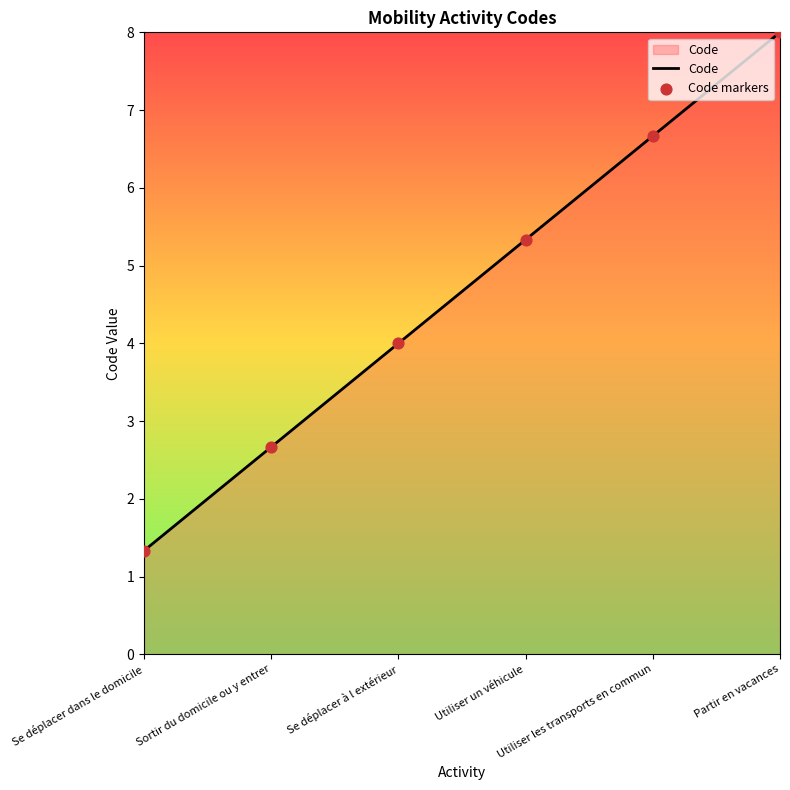

True or false: there are more than 1 points higher than both neighbors.

False